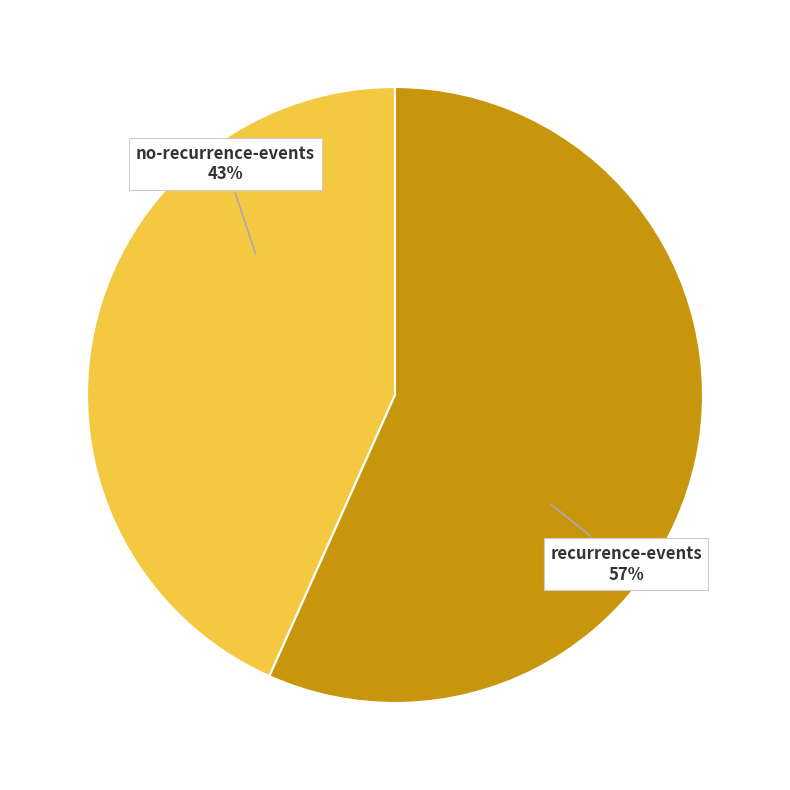

True or false: recurrence-events accounts for 70% of the total.

False